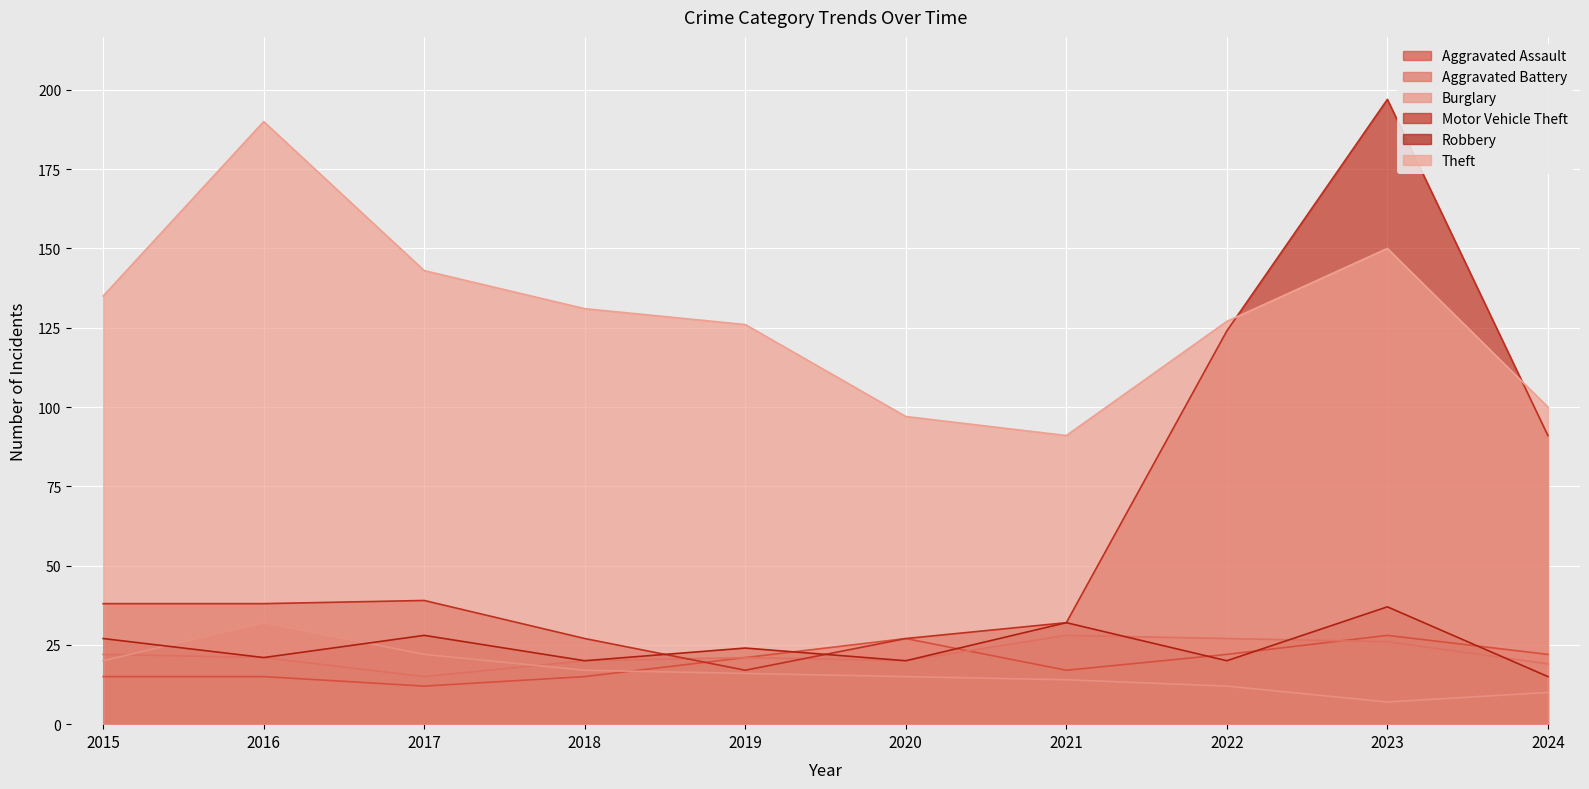

Reading left to right, extract all data points from this chart.

Aggravated Assault: 15	15	12	15	21	27	17	22	28	22
Aggravated Battery: 22	21	15	20	21	20	28	27	26	19
Burglary: 20	32	22	17	16	15	14	12	7	10
Motor Vehicle Theft: 38	38	39	27	17	27	32	124	197	91
Robbery: 27	21	28	20	24	20	32	20	37	15
Theft: 135	190	143	131	126	97	91	127	150	100